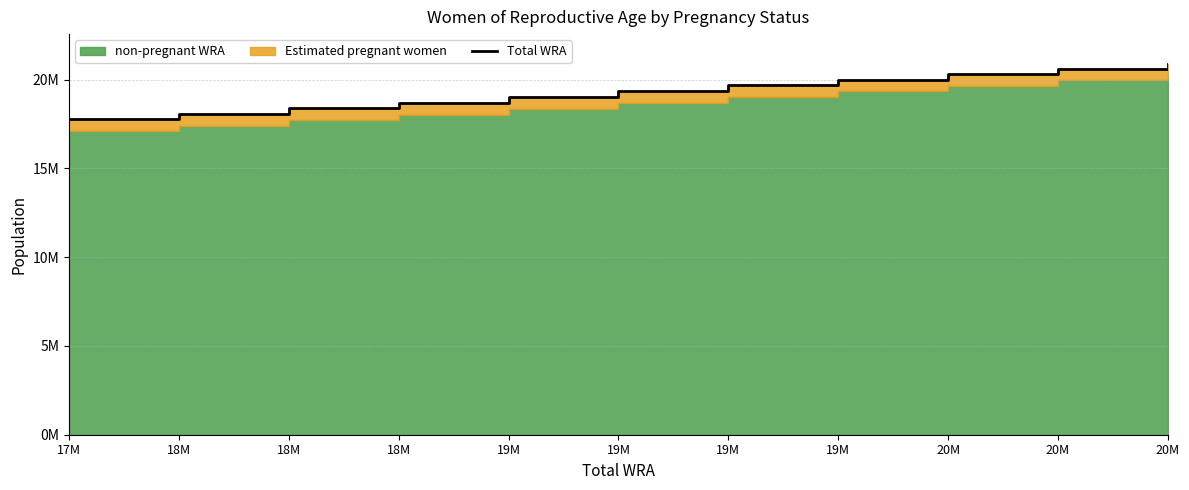

True or false: the data shows 20303000 at 20M.

True